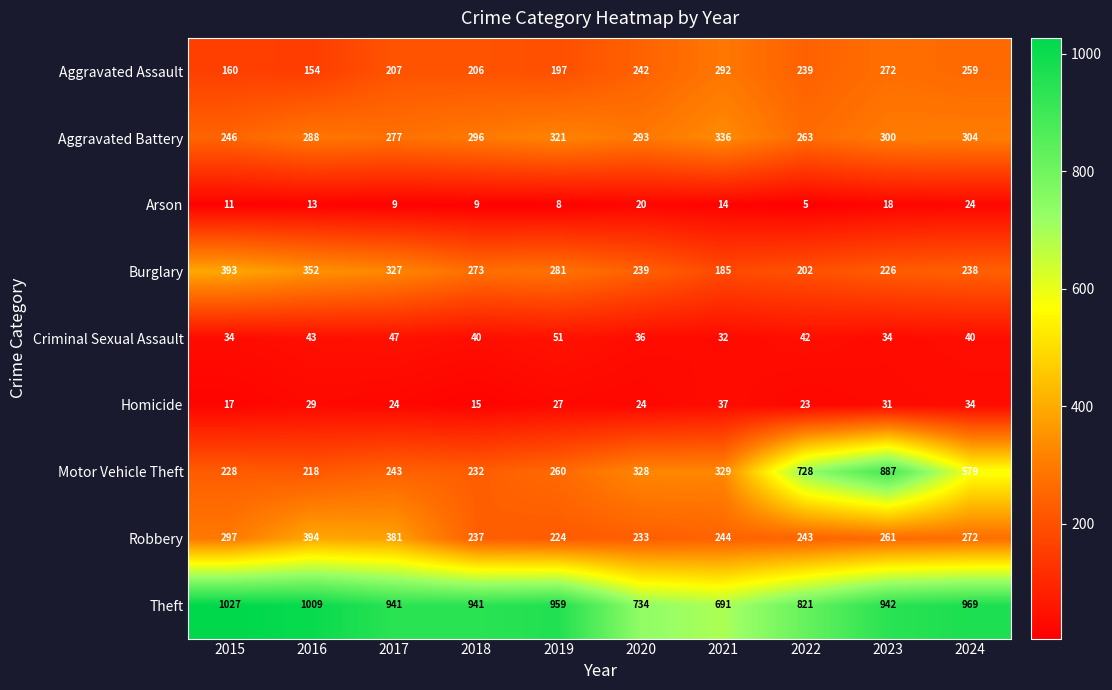

Rank the categories by Motor Vehicle Theft value from highest to lowest.

2023, 2022, 2024, 2021, 2020, 2019, 2017, 2018, 2015, 2016